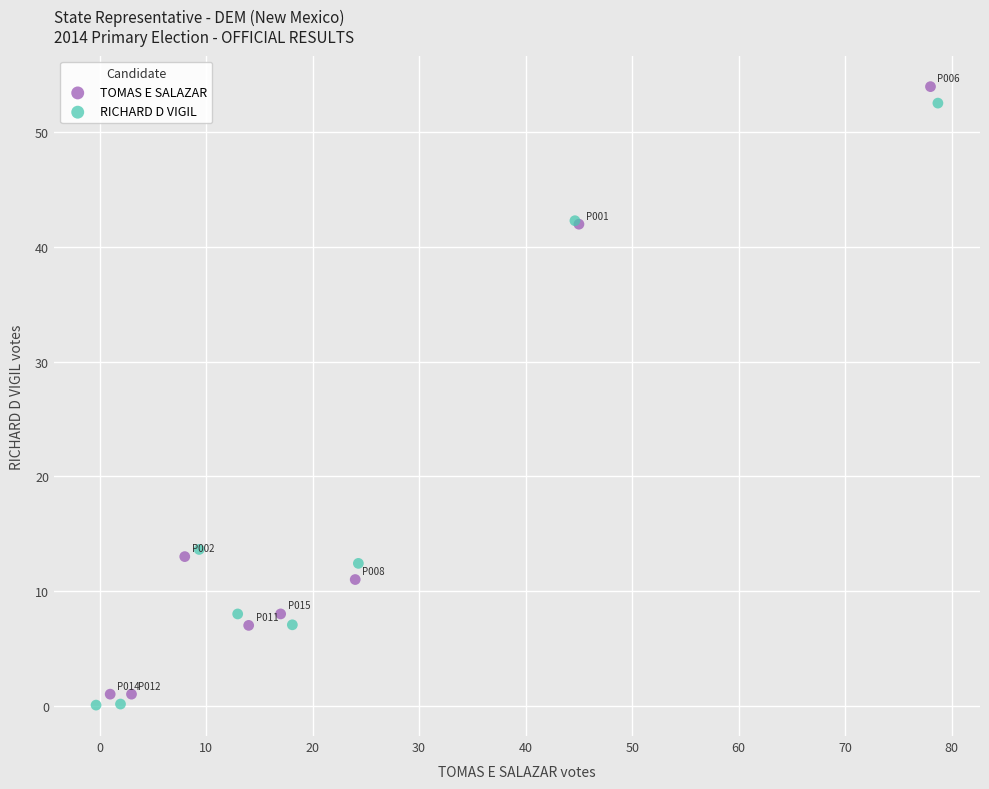

Which series has the largest Y range (max minus min)?

TOMAS E SALAZAR